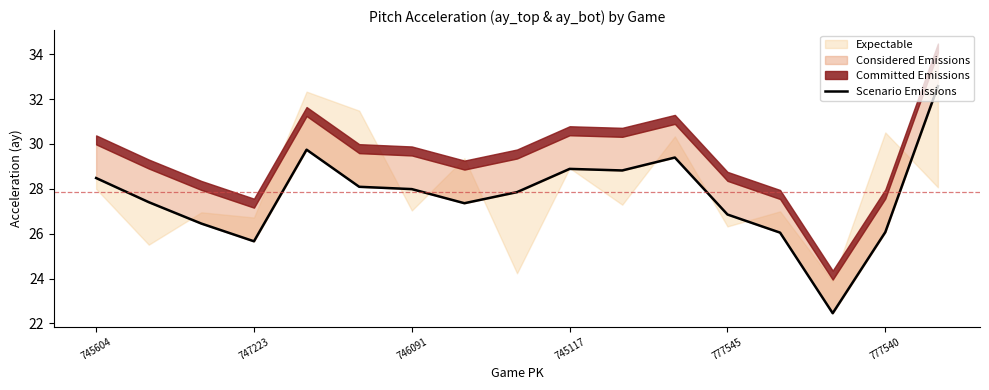

The chart shows a value of 26.1 at 777540. True or false?

True